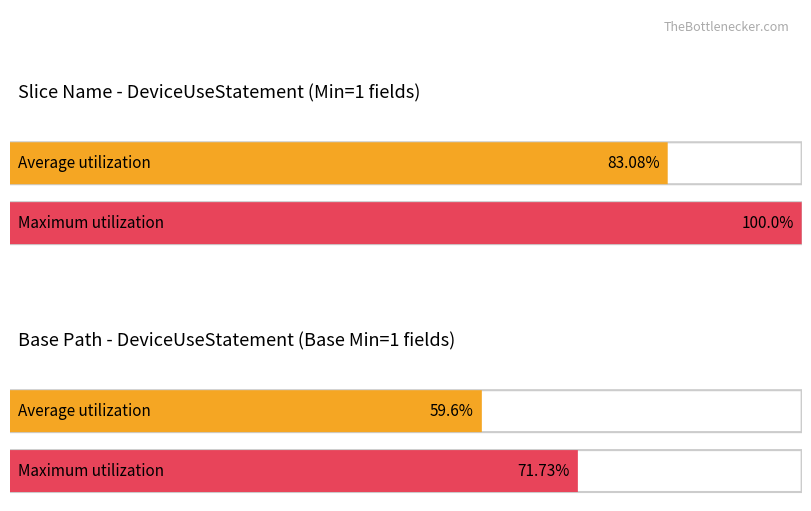

The Min series shows 0 at DeviceUseStatement.subject. True or false?

False